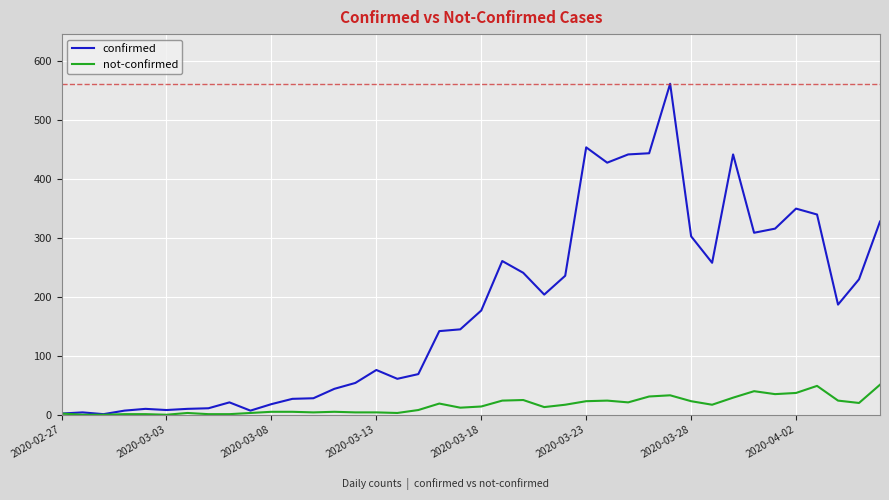

What is the greatest value displayed?

562